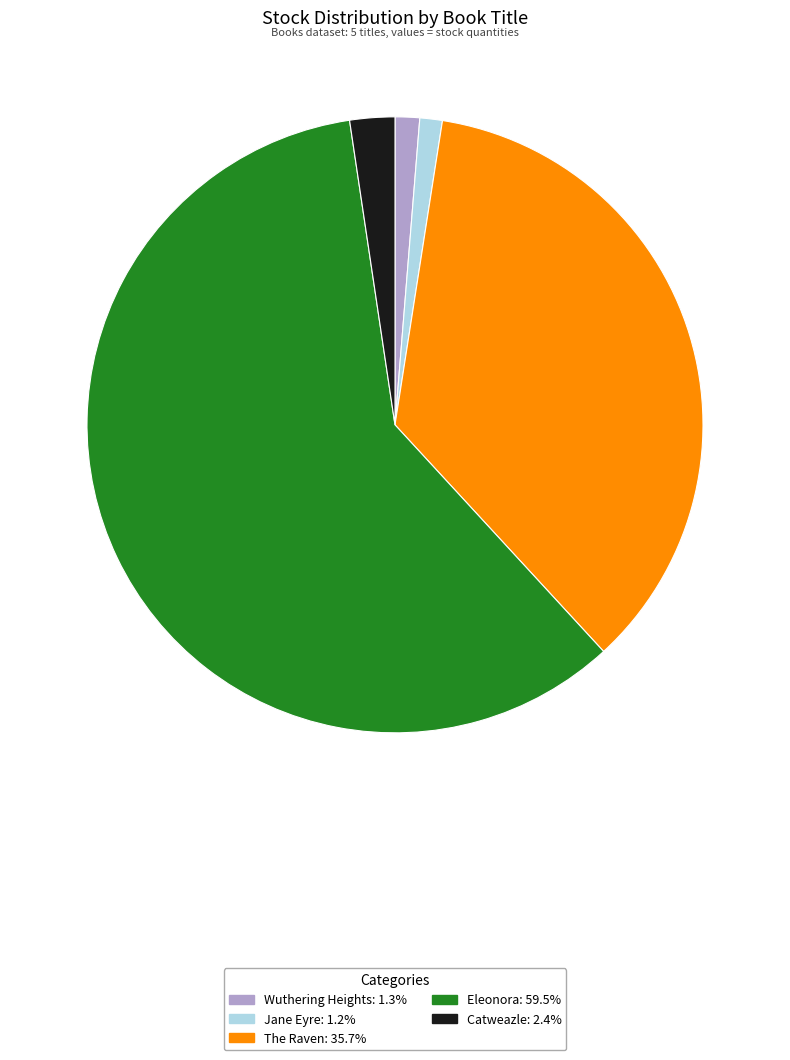

Does Jane Eyre account for over 50% of the chart?

No